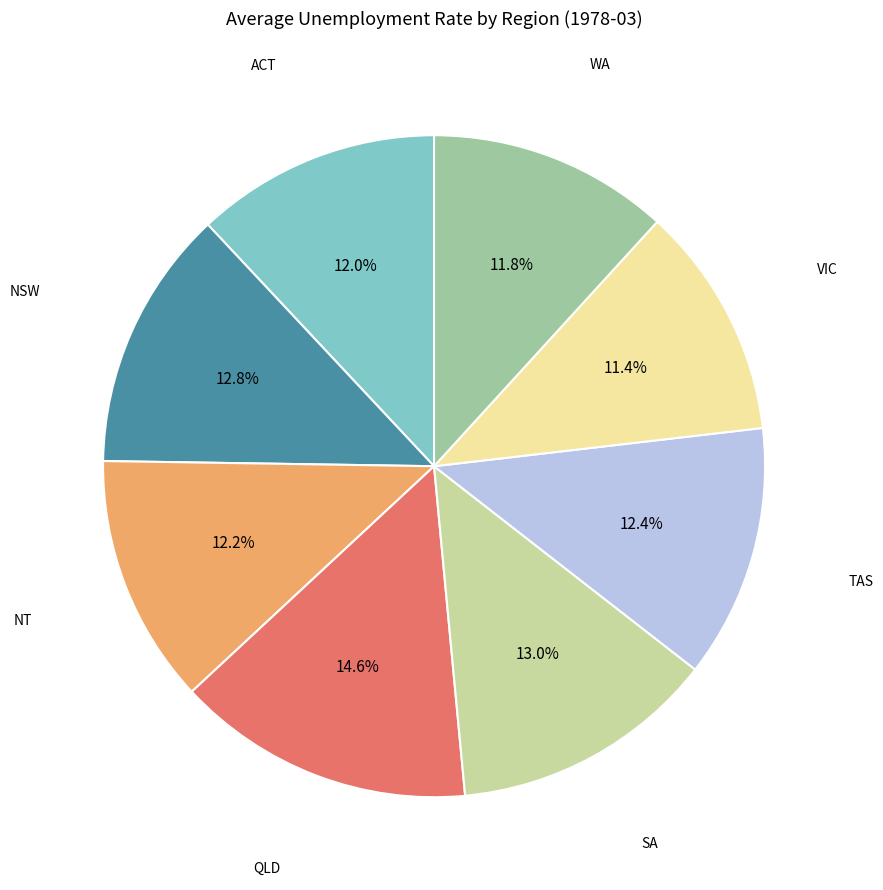

How many segments does this pie chart have?

8